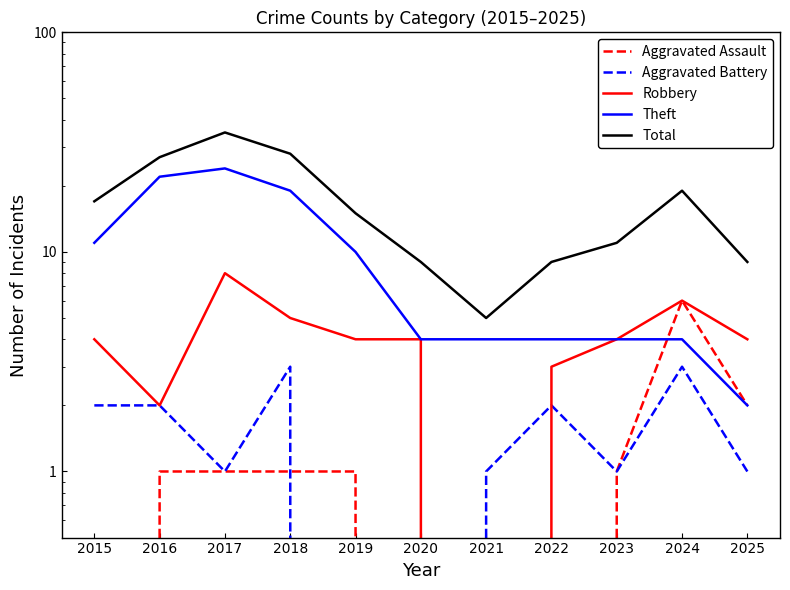

What is the average value of the Robbery series?

4